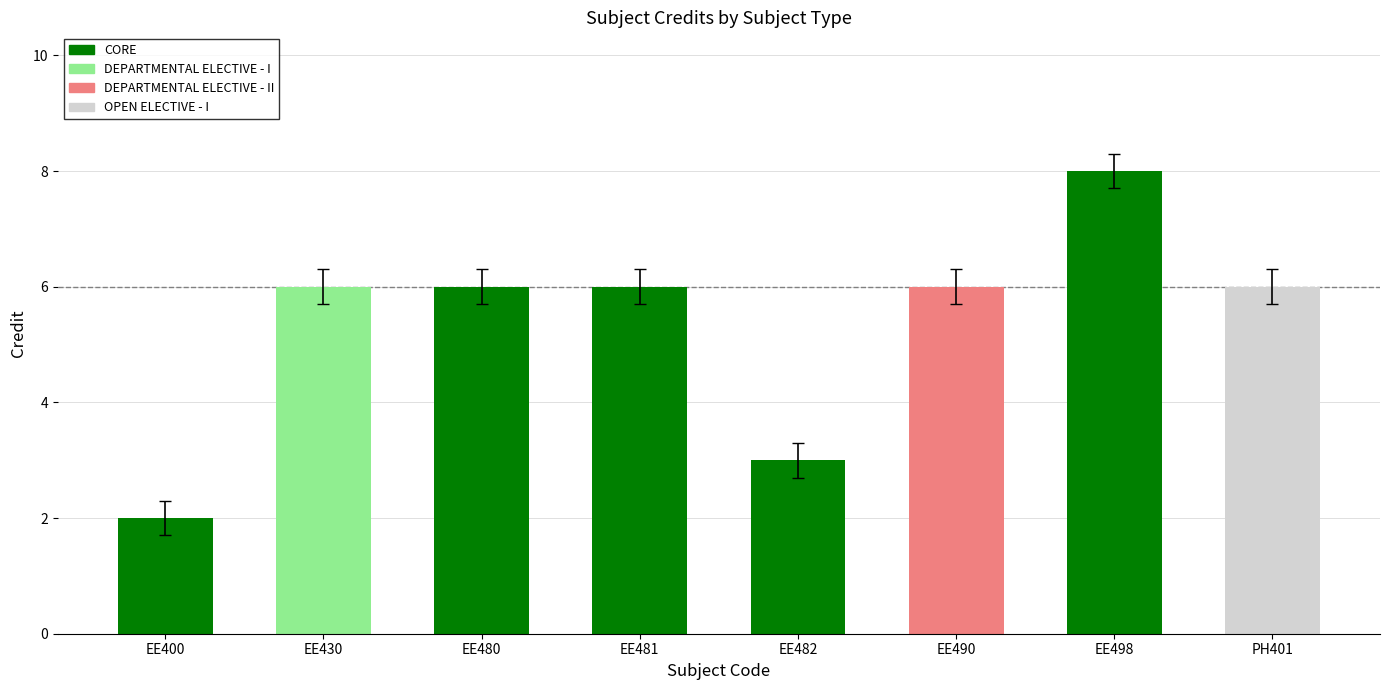

Reading left to right, transcribe all the data shown in this chart.

2	6	6	6	3	6	8	6